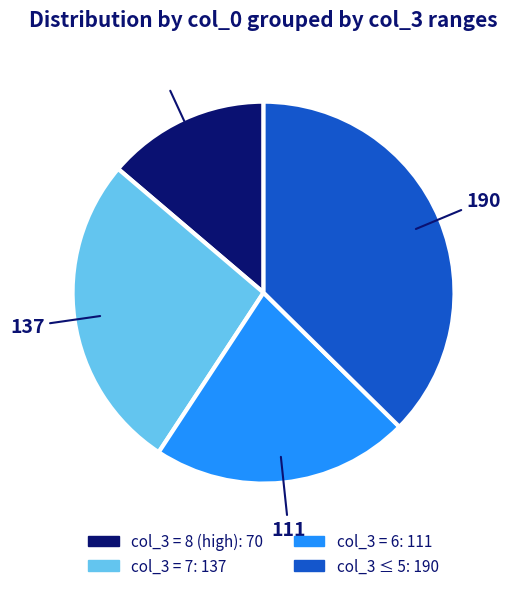

Does any single category account for the majority?

No